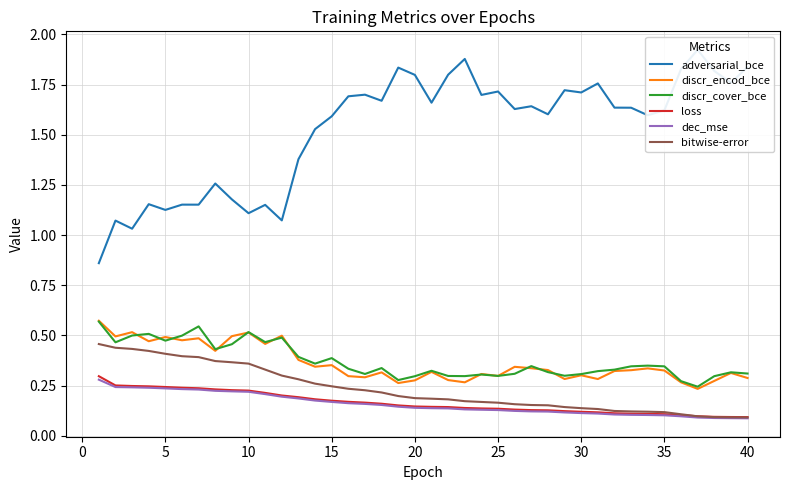

True or false: discr_encod_bce and bitwise-error intersect in this chart.

False